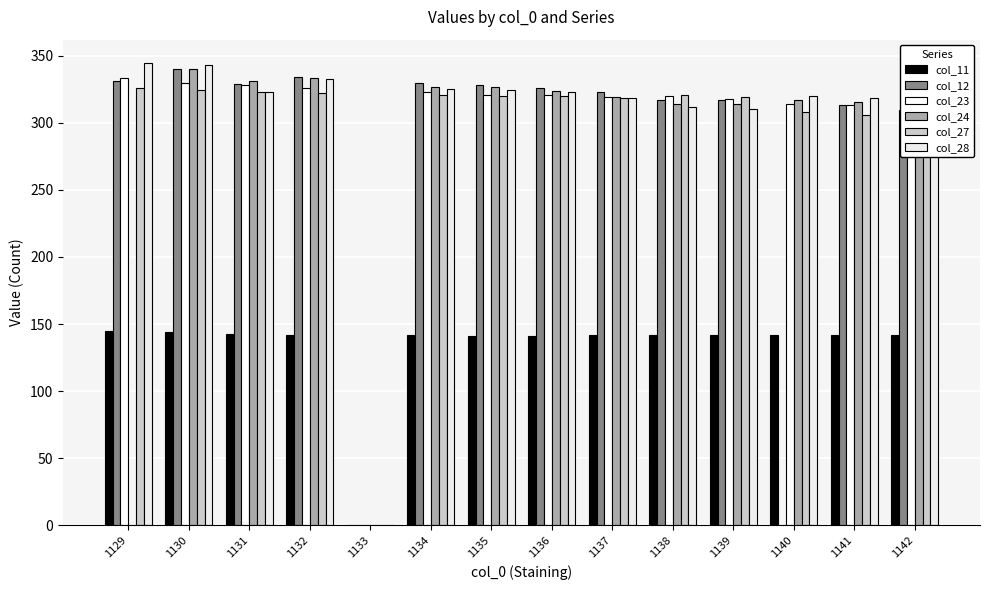

Reading left to right, list all the values displayed in this chart.

col_11: 144.4	144.3	142.3	142.0	0.0	141.5	141.0	141.5	142.0	142.2	142.0	142.1	141.9	142.1
col_12: 331.1	340.0	328.6	334.1	0.0	329.2	328.0	325.8	322.7	317.2	316.9	0.0	313.5	309.7
col_23: 333.2	329.5	327.9	325.6	0.0	323.2	320.3	320.5	318.9	319.5	317.5	314.3	313.5	312.4
col_24: 0.0	339.6	330.7	333.3	0.0	326.7	326.4	323.7	318.8	314.2	313.9	317.1	315.5	311.6
col_27: 325.8	324.7	322.9	322.2	0.0	320.6	319.5	319.6	318.3	320.6	319.4	307.8	305.7	303.9
col_28: 344.6	342.6	323.0	332.4	0.0	325.1	324.5	322.6	318.1	311.5	310.3	319.7	318.4	318.0